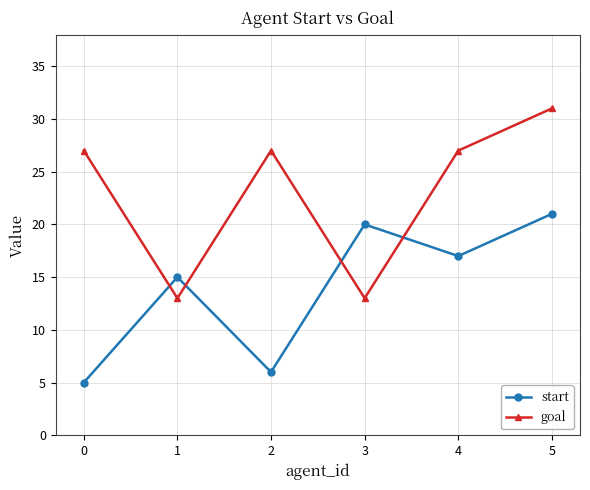

Which series has the widest spread of values?

goal